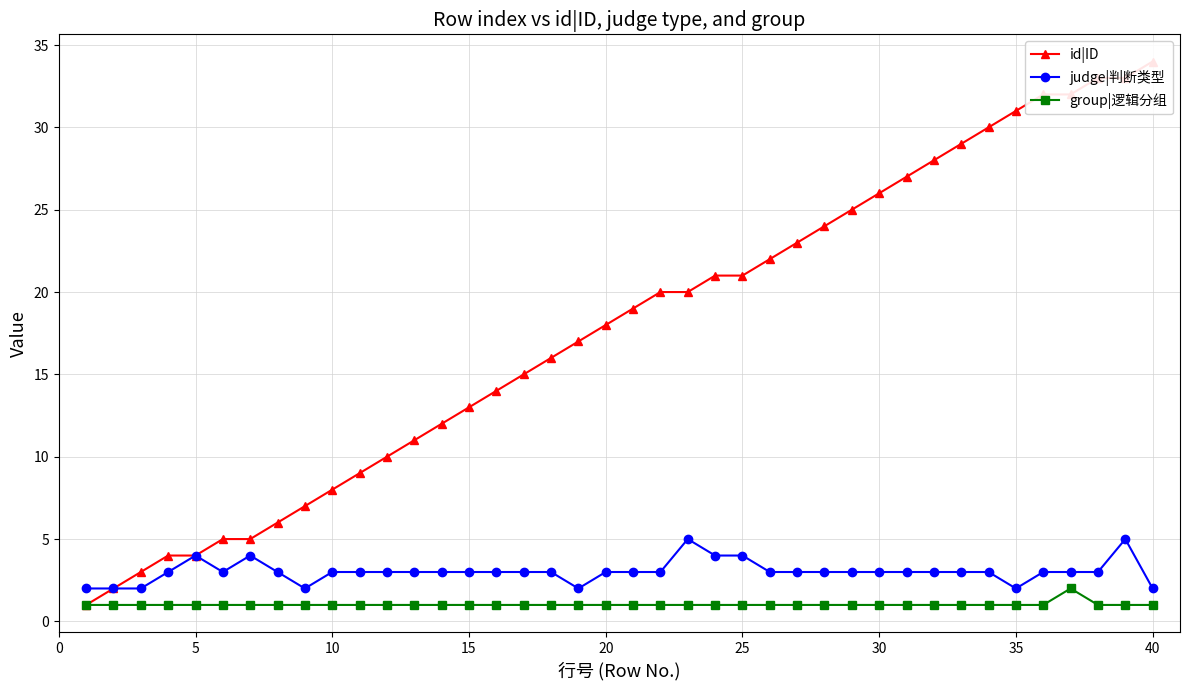

True or false: group|逻辑分组 and id|ID cross at least once.

False